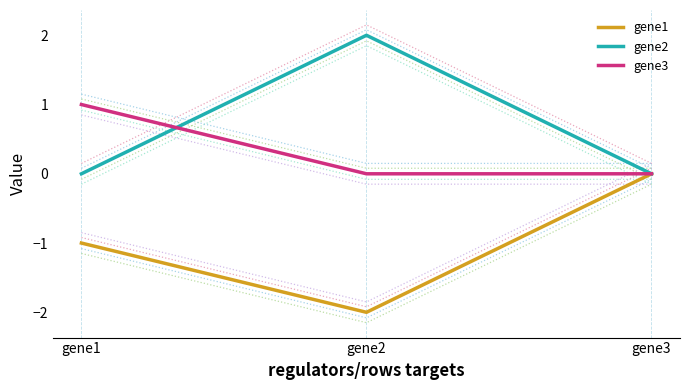

Reading left to right, extract all data points from this chart.

gene1: -1	-2	0
gene2: 0	2	0
gene3: 1	0	0